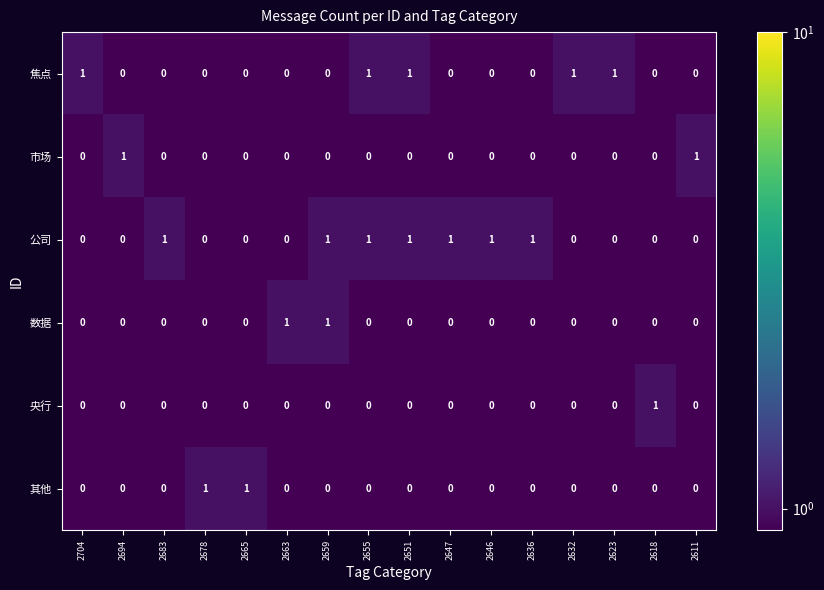

Which series has the largest total across all categories?

公司